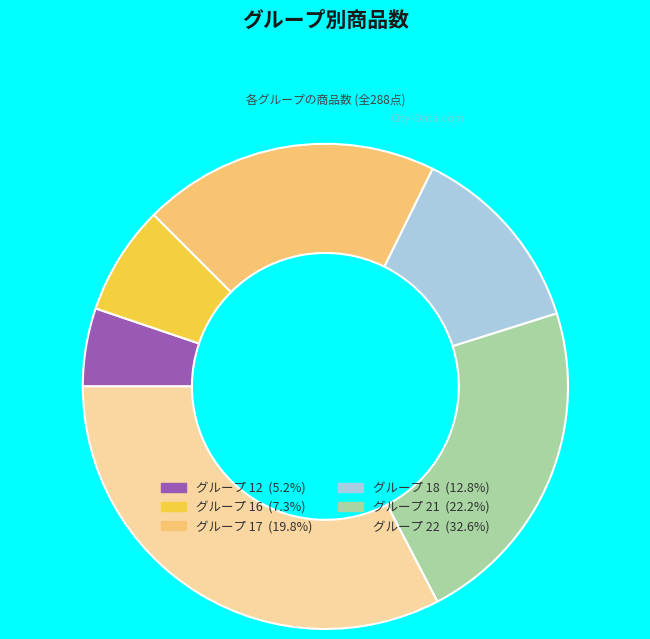

Is there any slice that represents more than half of the pie?

No